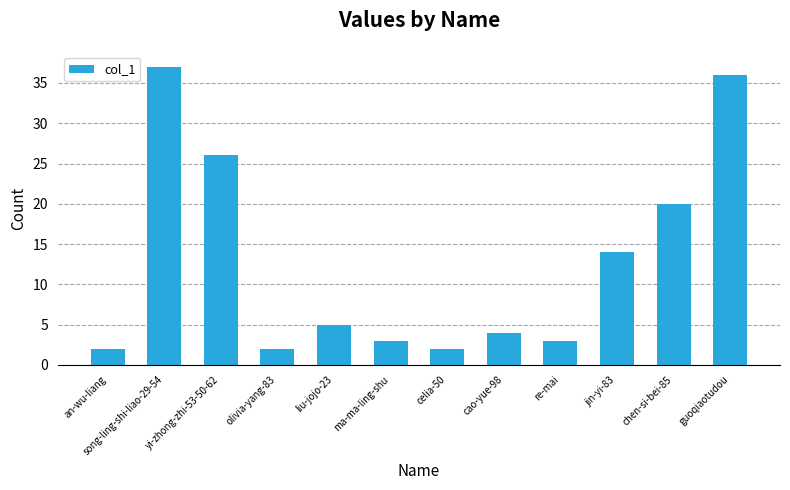

What is the label of the 10th bar from the right?

yi-zhong-zhi-53-50-62